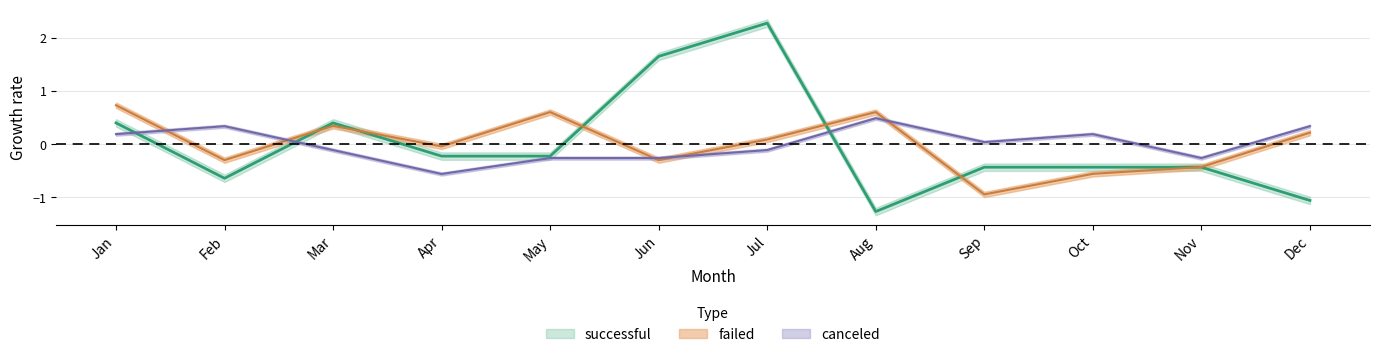

How many intersections are there between canceled and successful?

3